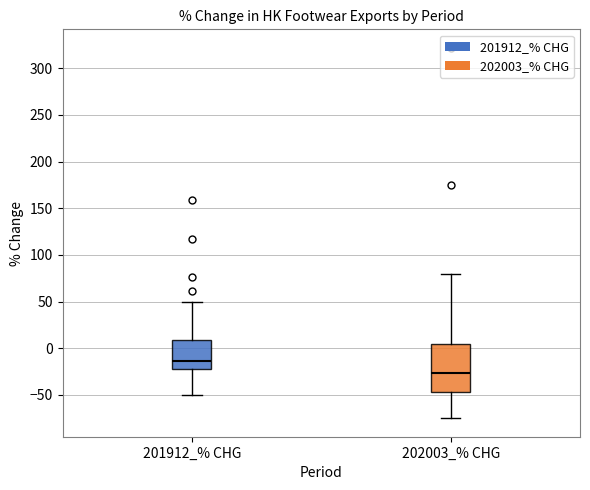

Which box's median line is the highest?

201912_% CHG